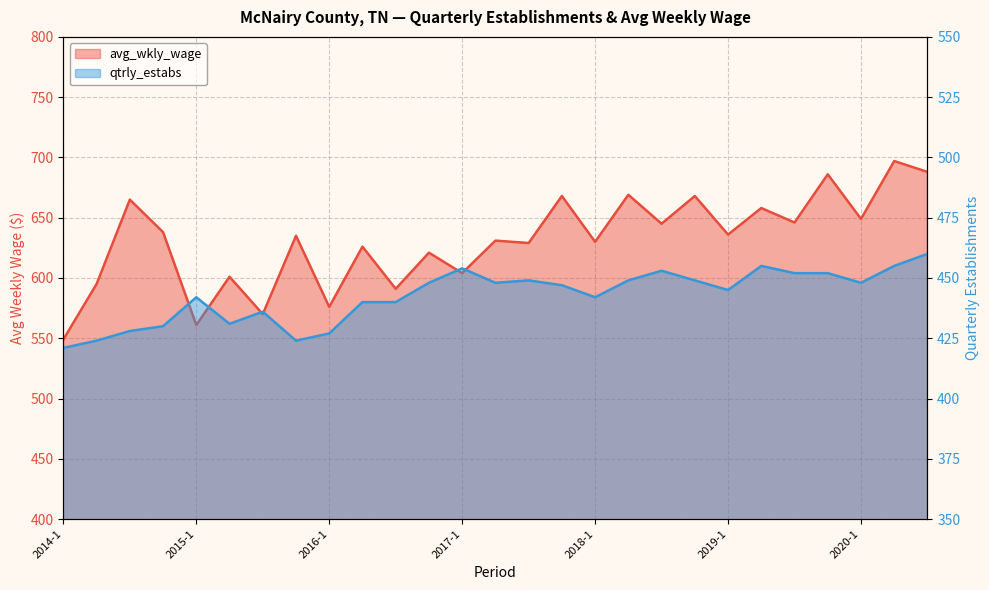

How many interior local peaks does the qtrly_estabs series have?

6